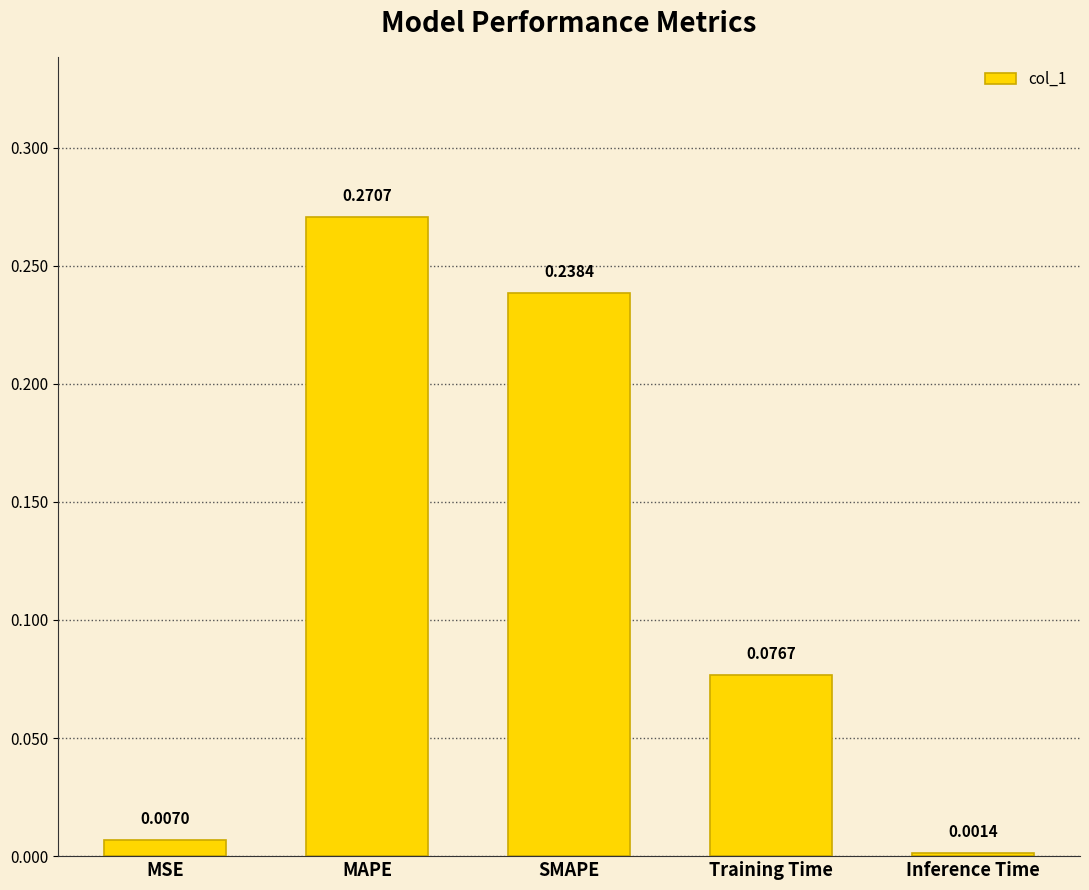

Where is the data nearest to the value 0?

Inference Time